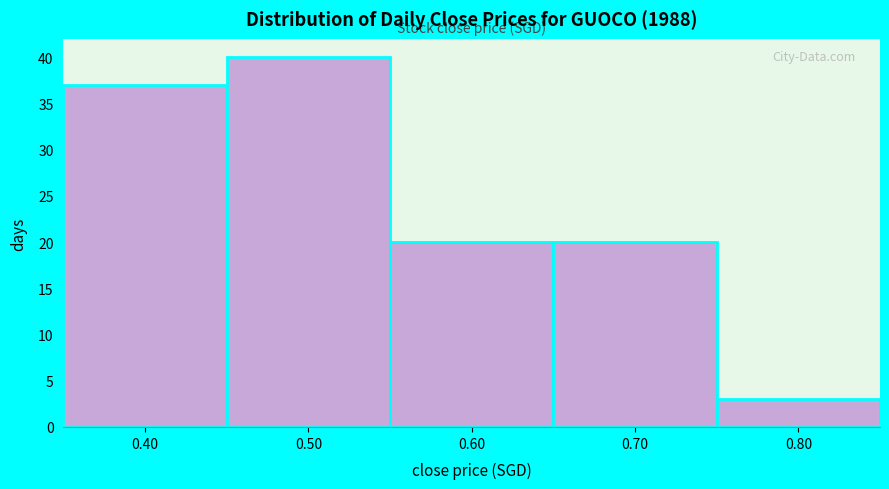

Which range on the x-axis has the tallest bar?

0.45 to 0.55